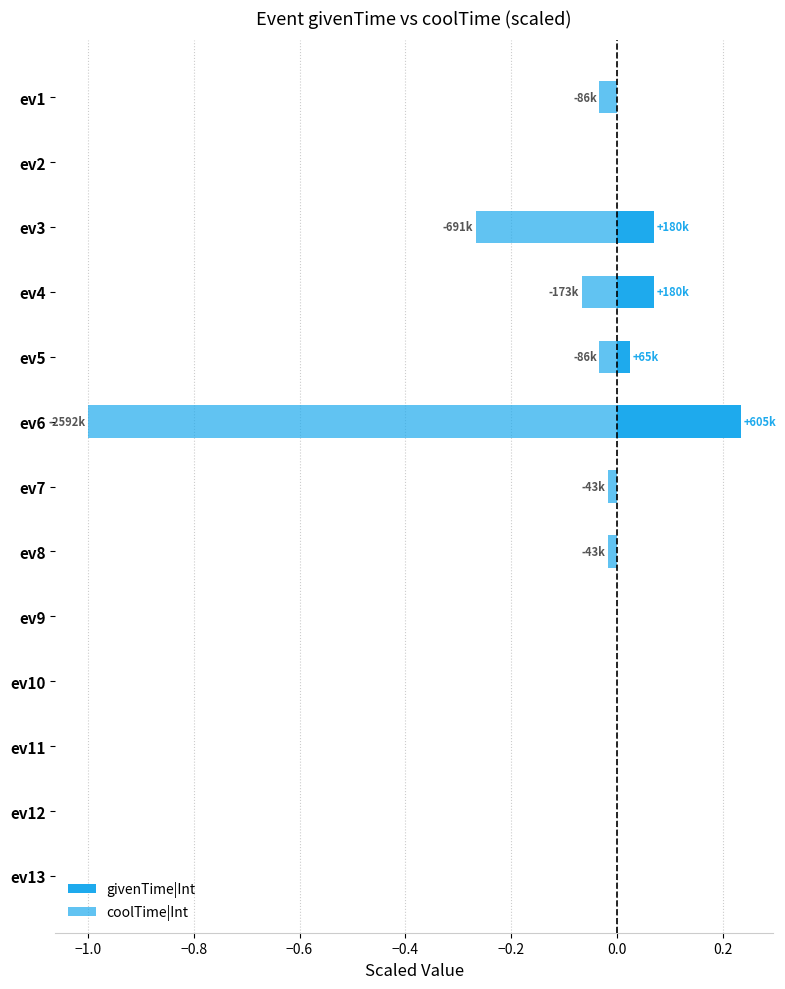

Which series changed the most between ev9 and ev10?

givenTime|Int